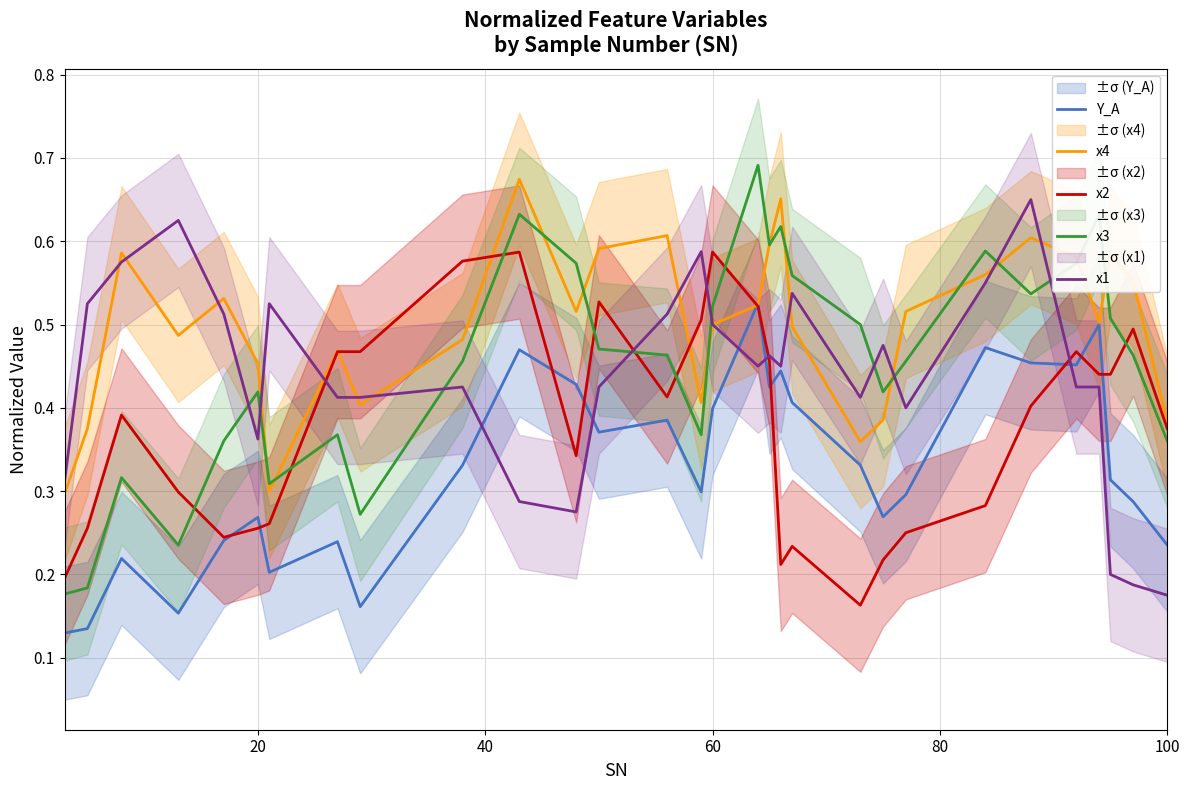

Where is the first local minimum for x1?

20